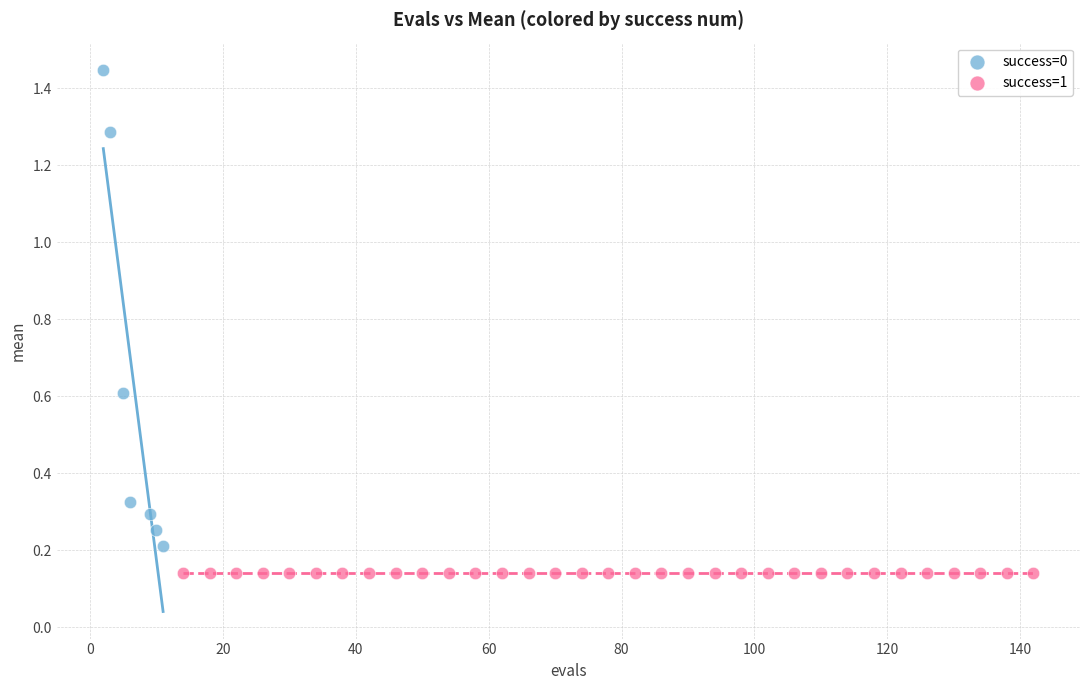

Which series contains the highest Y value?

success=0